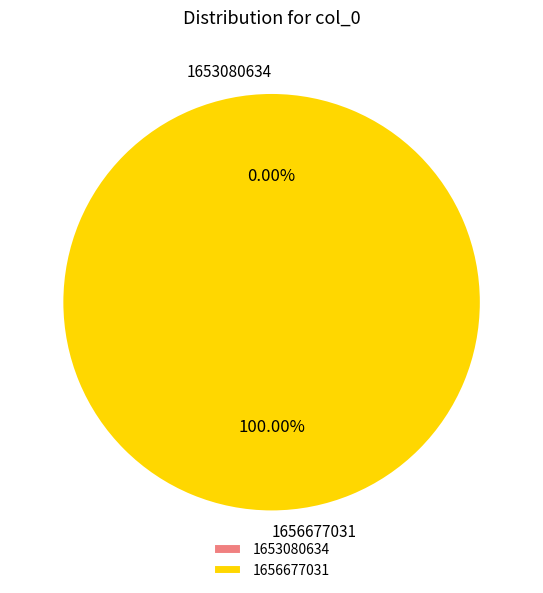

Combined, what portion of the pie is 1656677031 and 1653080634?

100.0%